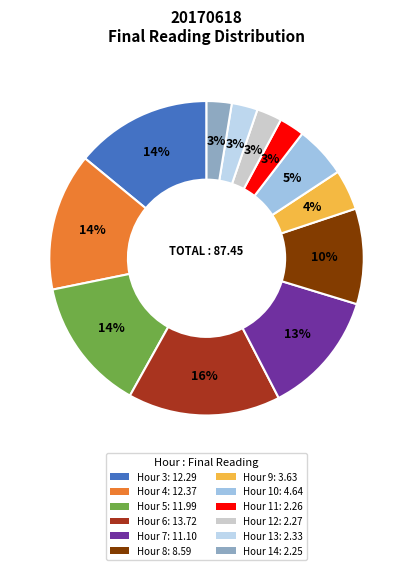

To the nearest percent, what is the combined percentage of Hour 12 and Hour 3?

17%